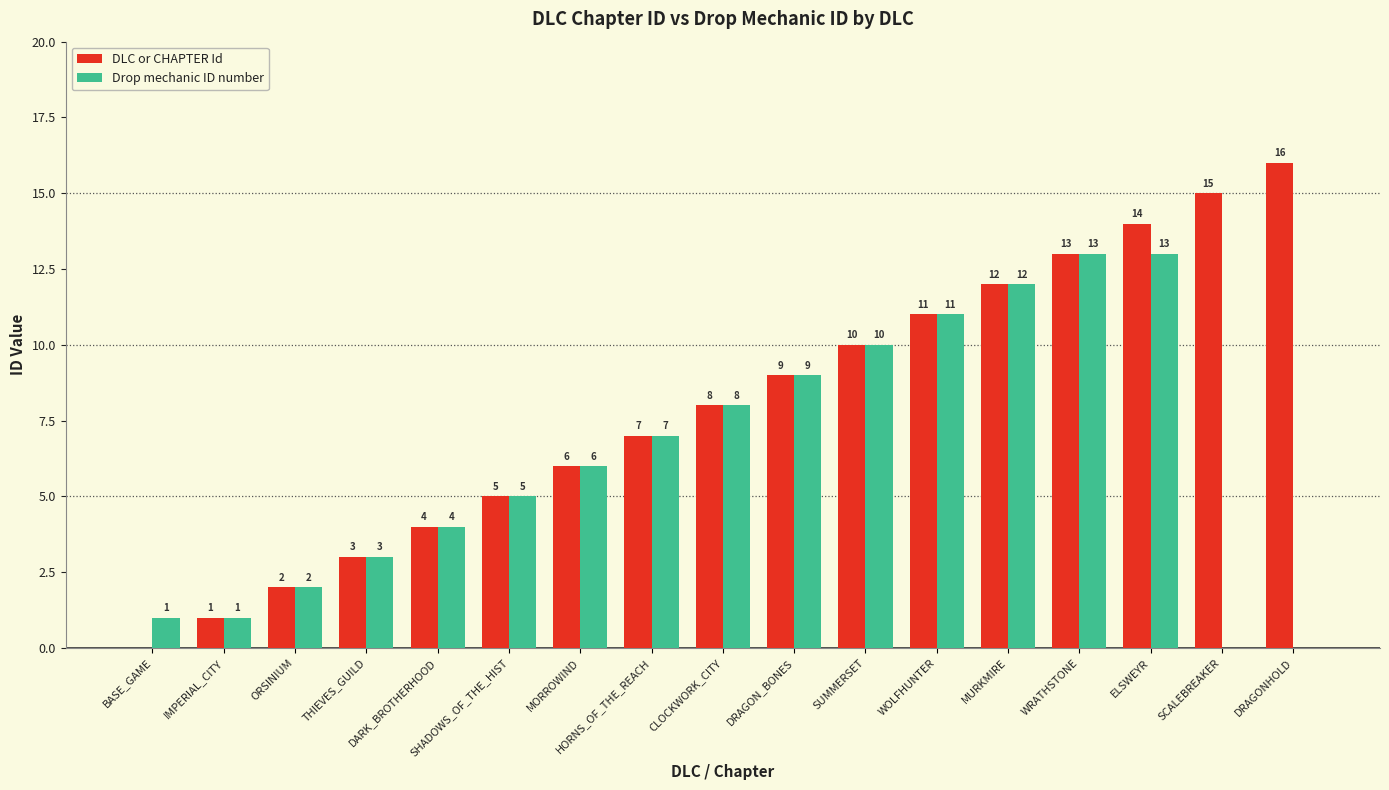

True or false: Drop mechanic ID number has a value of 3 at THIEVES_GUILD.

True